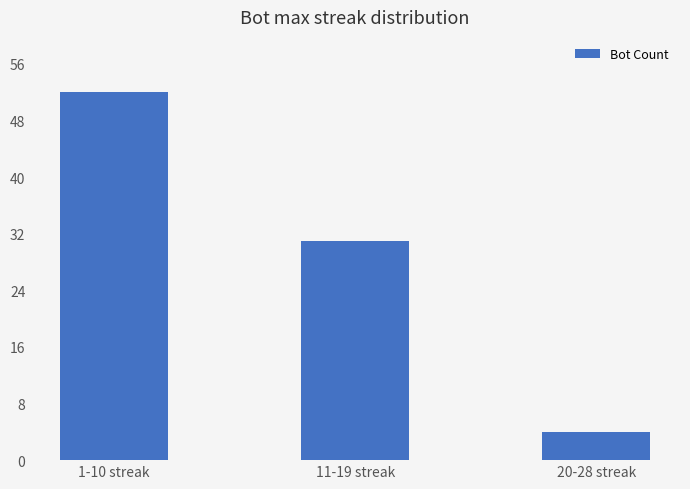

Reading right to left, extract all data points from this chart.

4	31	52